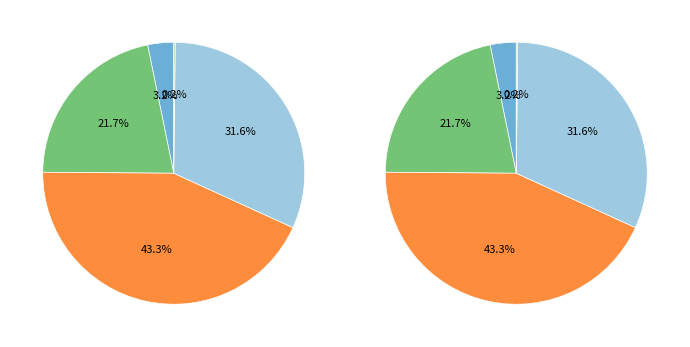

Which category has the biggest portion of the pie?

SMAPE